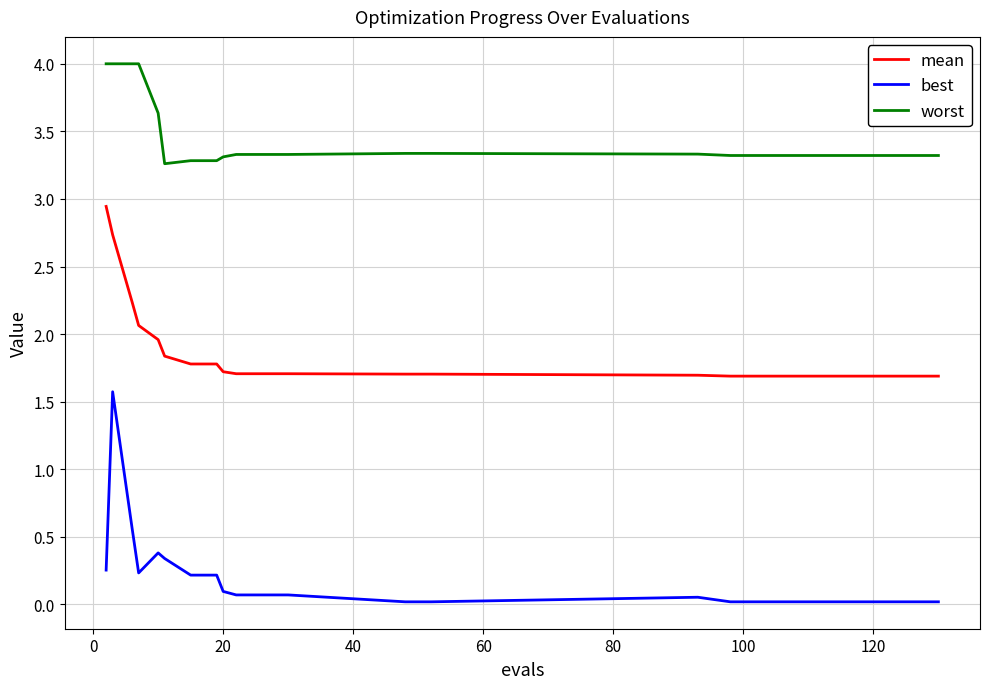

List the series in order of their overall mean, lowest first.

best, mean, worst